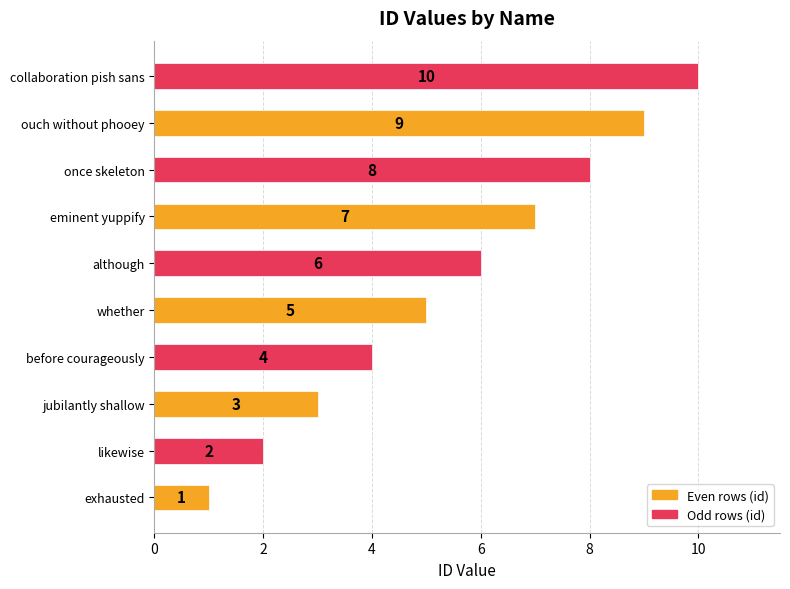

How many bars are there in total?

10